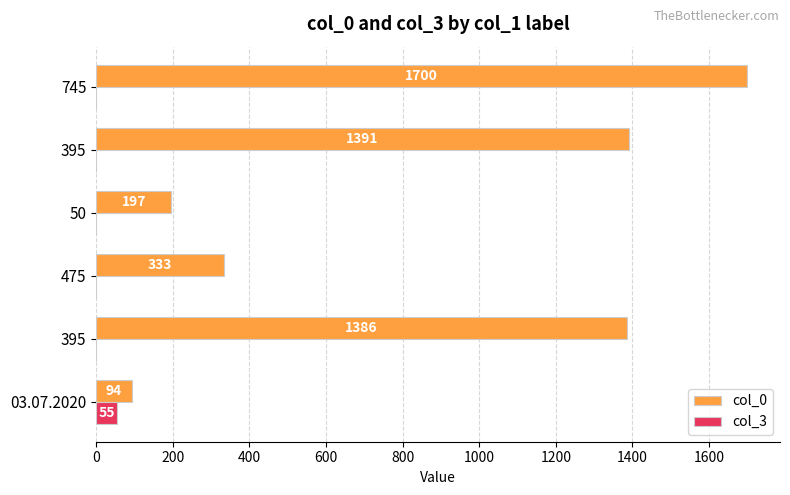

How many data points in col_3 are above 0?

1